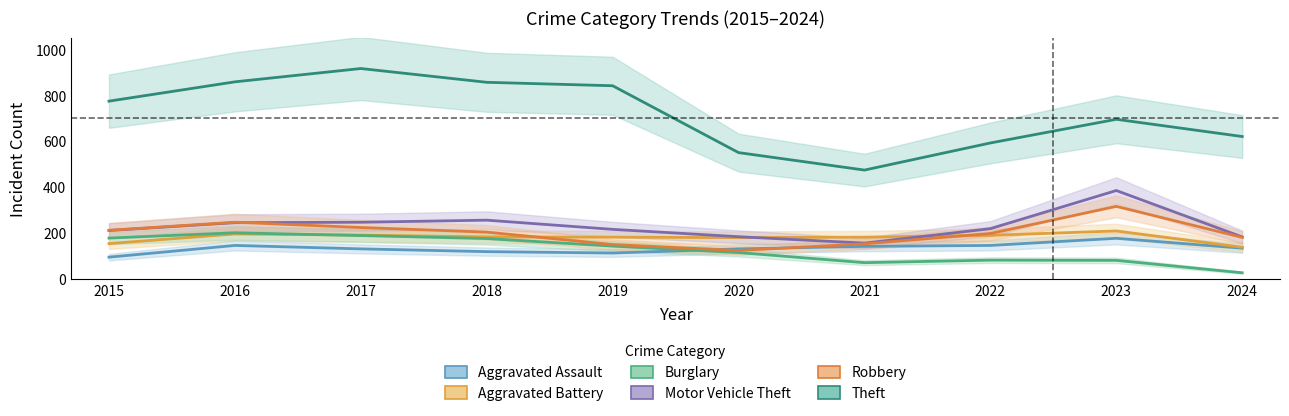

Which series has the widest spread of values?

Theft